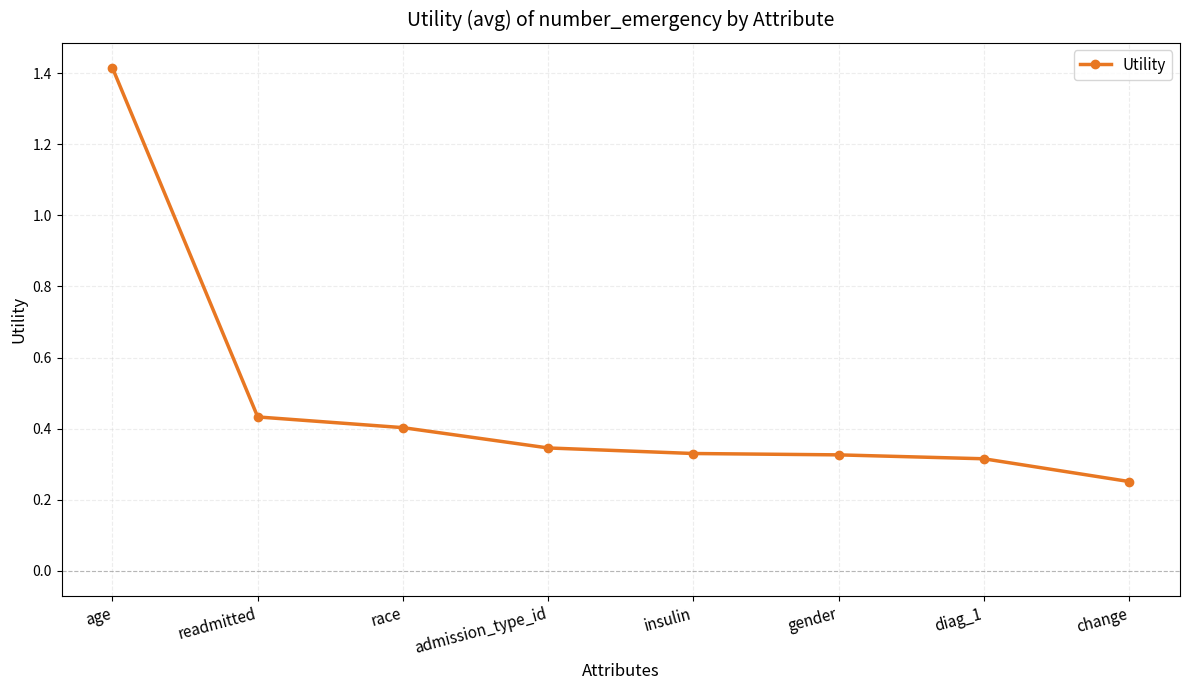

Which has a higher value, diag_1 or age?

age